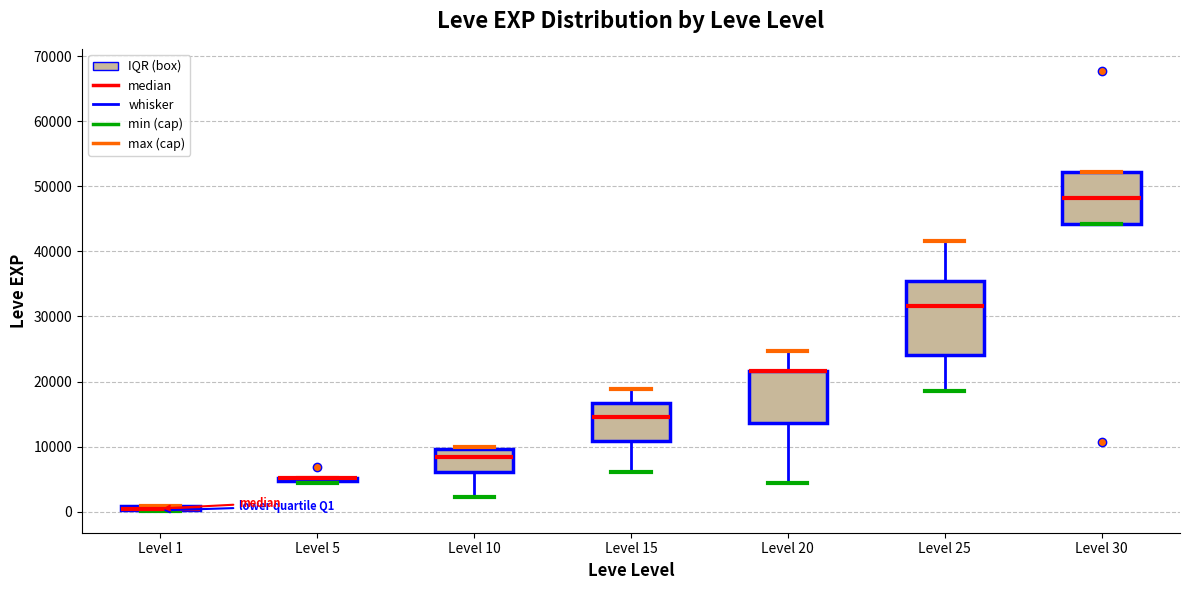

Where is the lower edge of the box for Level 15 on the y-axis? The values are not printed on the chart, so give them approximately, as read against the axis.

11000